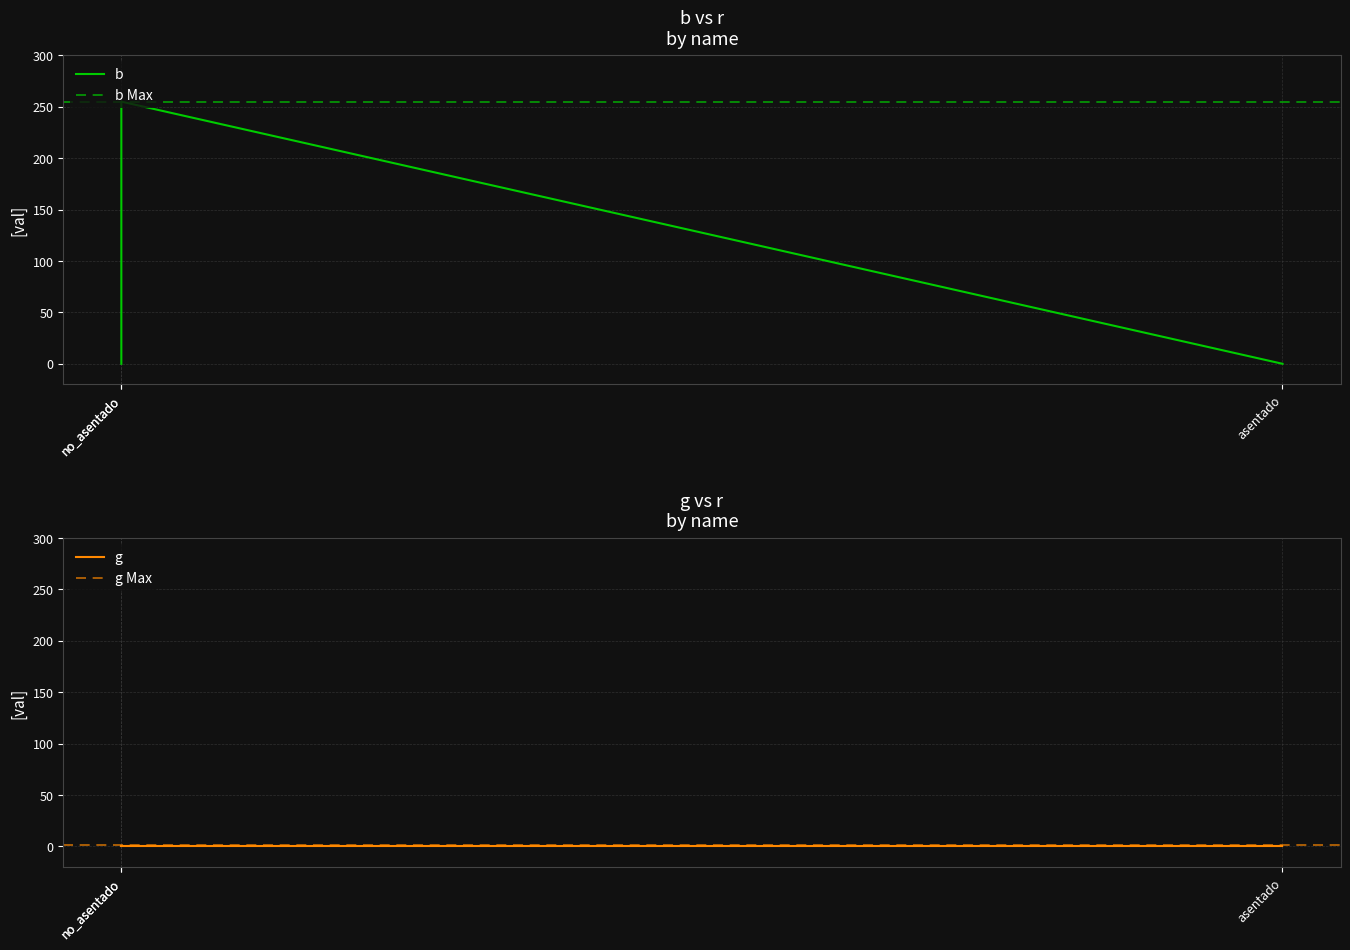

Does the chart display data point markers on the line(s)?

No